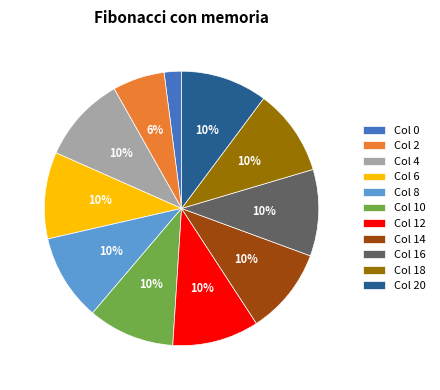

To the nearest percent, what is the average slice percentage?

9%